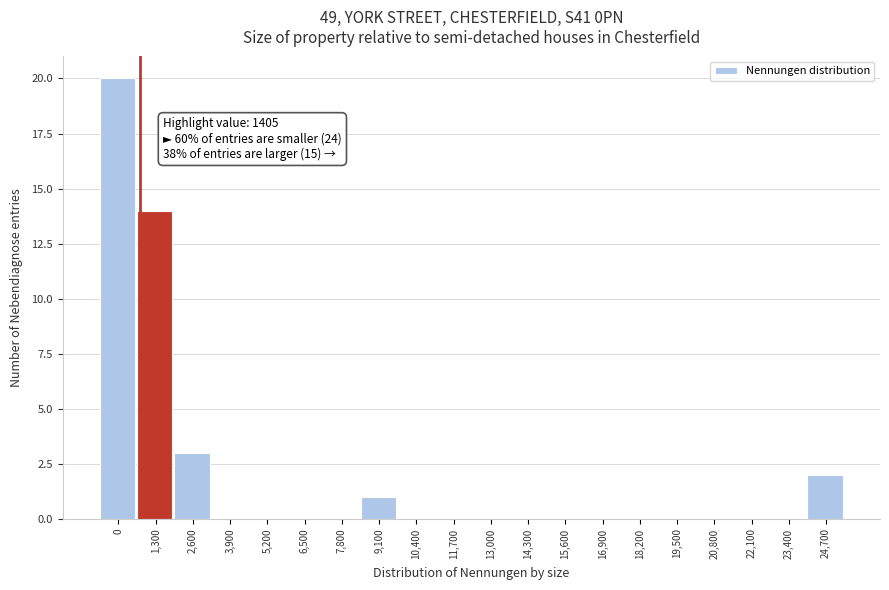

Reading right to left, transcribe all the data shown in this chart.

24,700=2	23,400=0	22,100=0	20,800=0	19,500=0	18,200=0	16,900=0	15,600=0	14,300=0	13,000=0	11,700=0	10,400=0	9,100=1	7,800=0	6,500=0	5,200=0	3,900=0	2,600=3	1,300=14	0=20